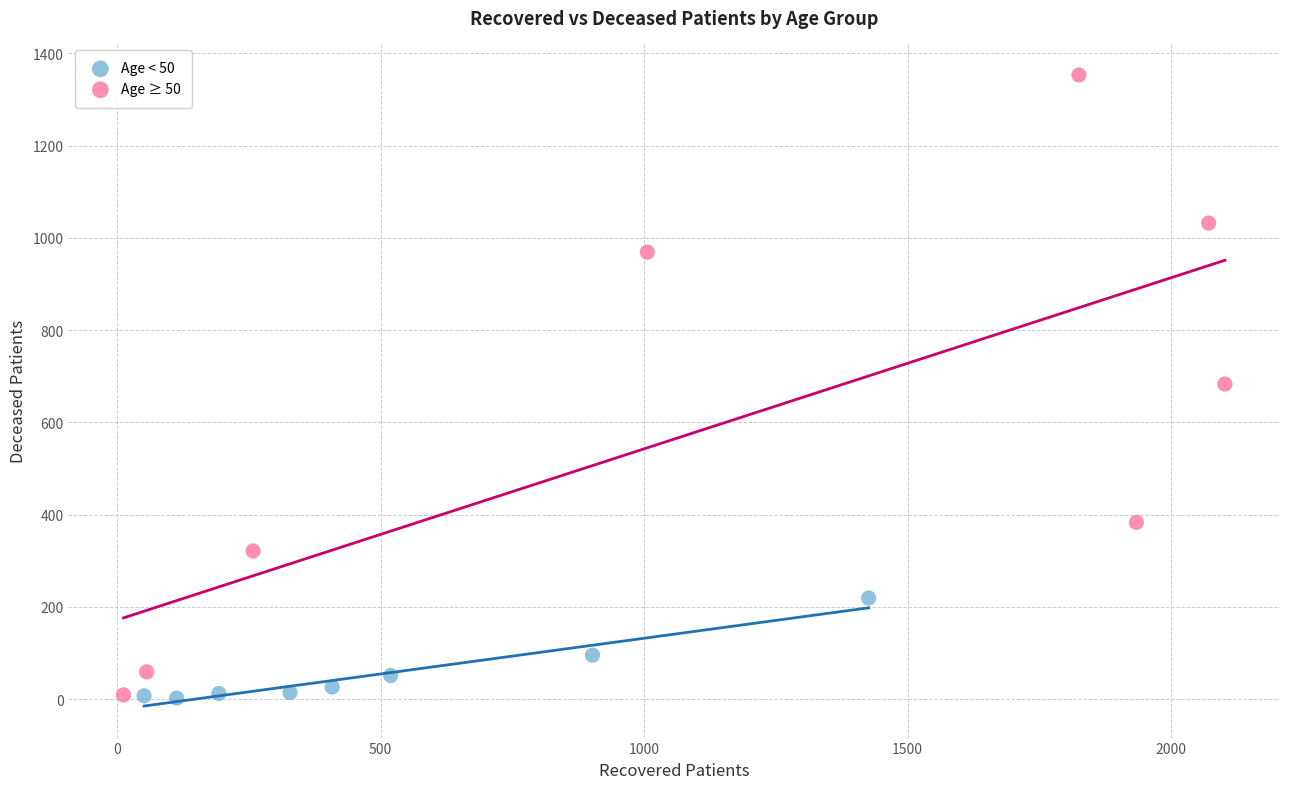

Which series contains the highest Y value?

Age ≥ 50